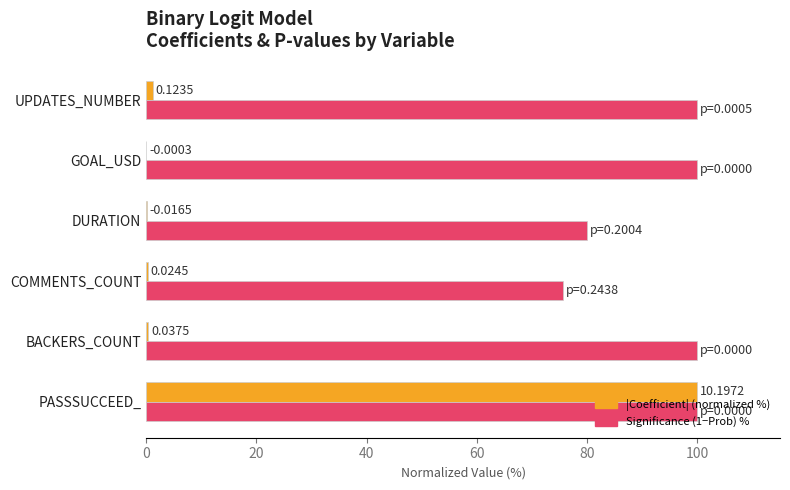

What is the total value across all series at UPDATES_NUMBER?

101.2